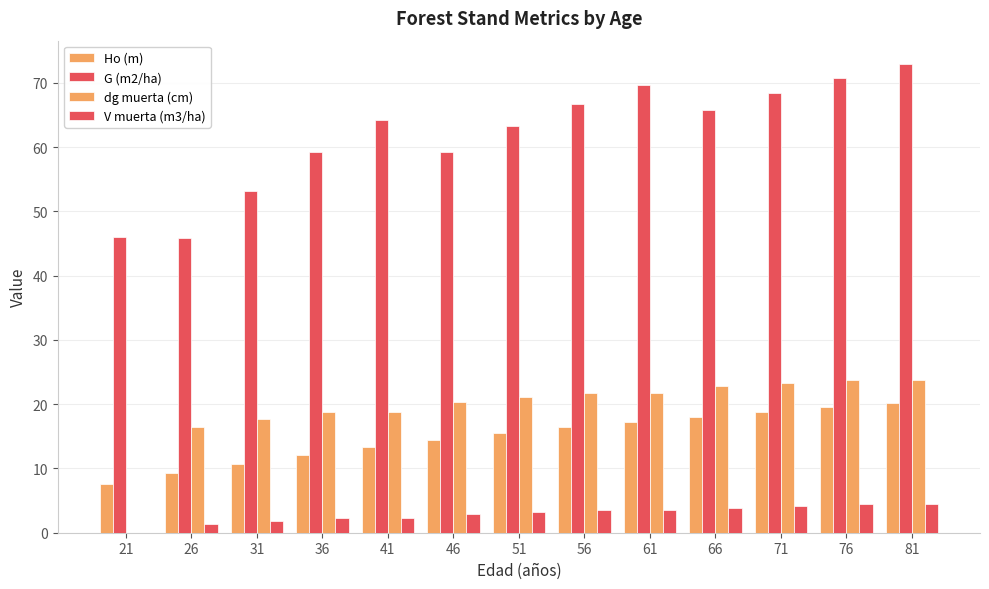

At which category does the chart reach its peak across all series?

81